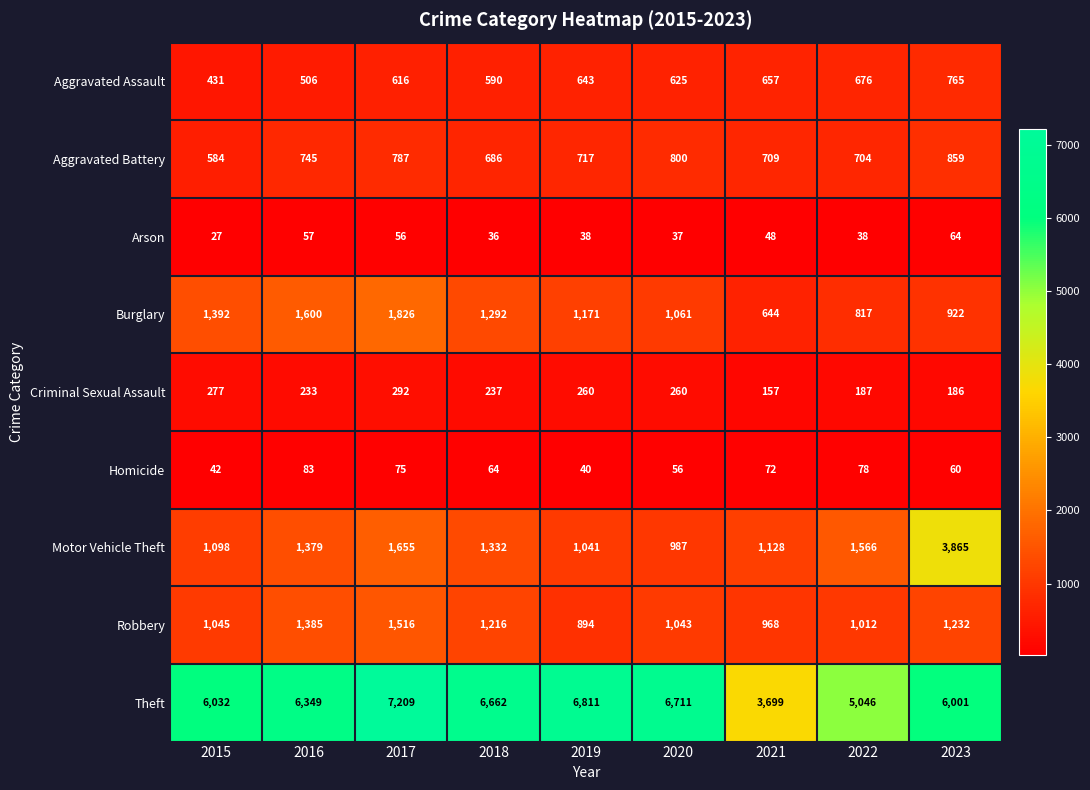

List the labels in order of Homicide value, largest first.

2016, 2022, 2017, 2021, 2018, 2023, 2020, 2015, 2019